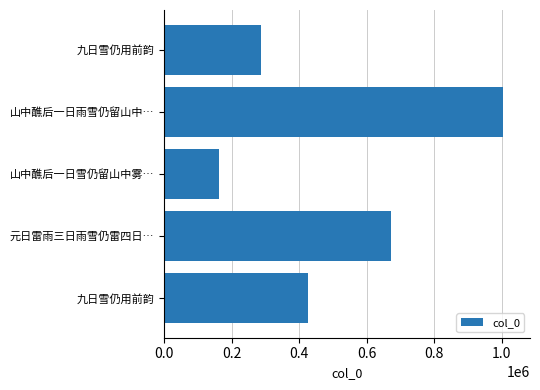

What is the minimum value shown in the chart?

163563